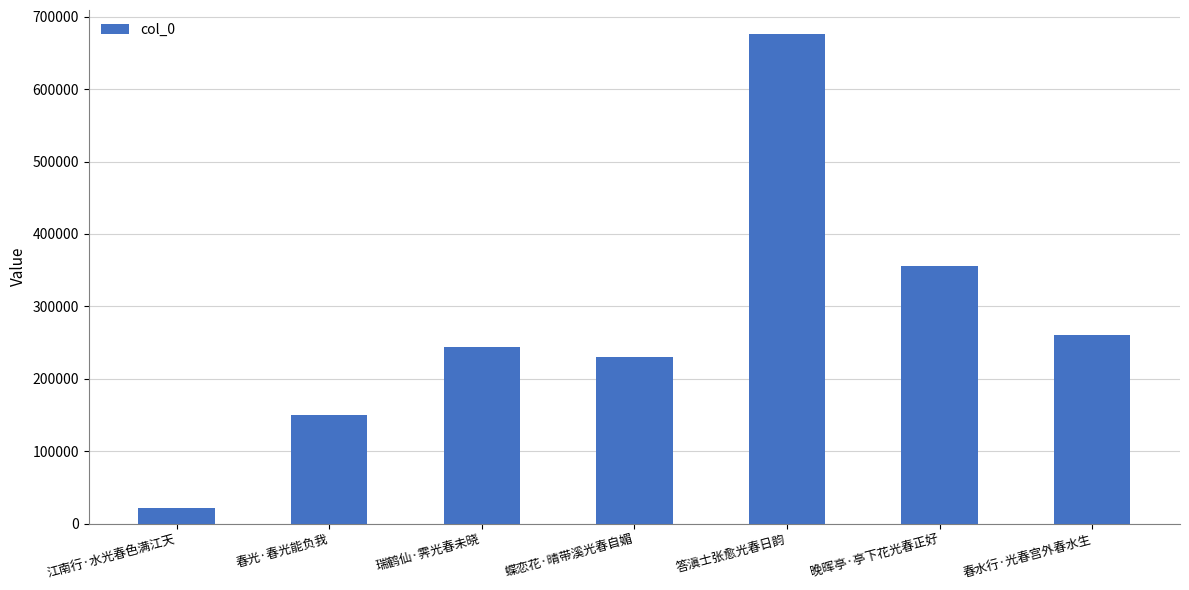

Reading right to left, what are all the values shown in this chart?

260525	356139	675593	230471	244246	149446	22009